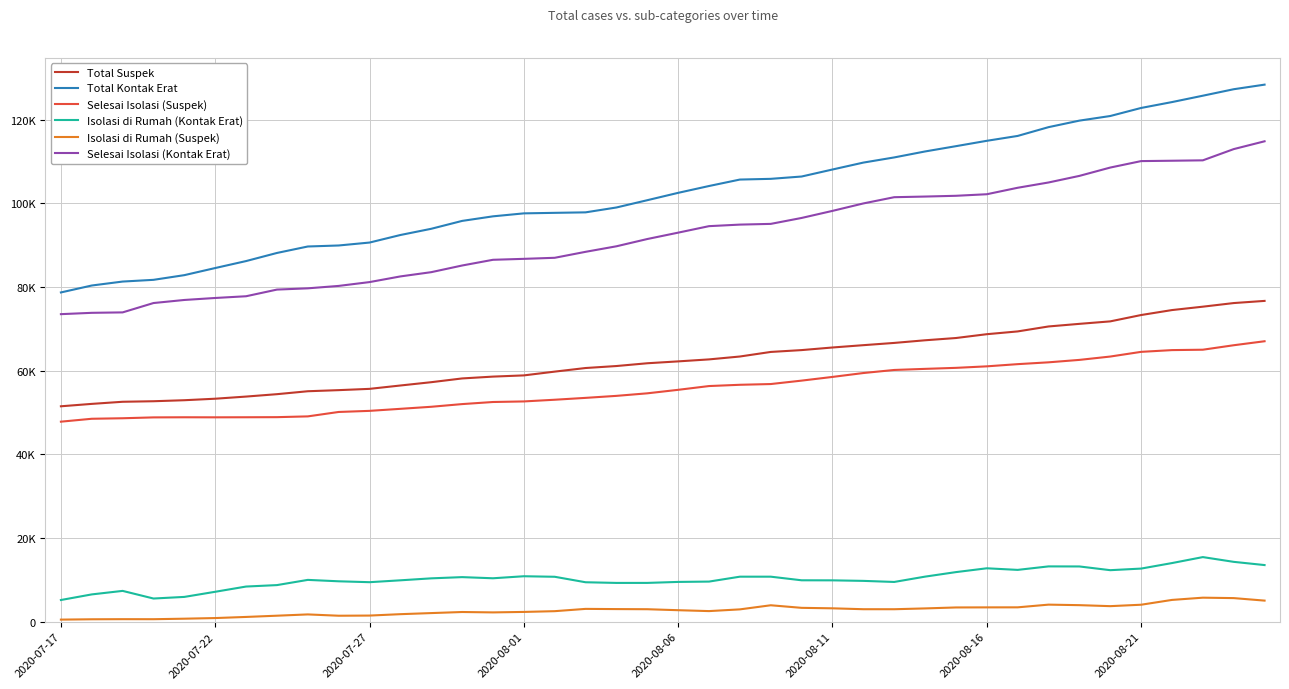

True or false: Total Suspek has more than 2 points higher than both neighbors.

False